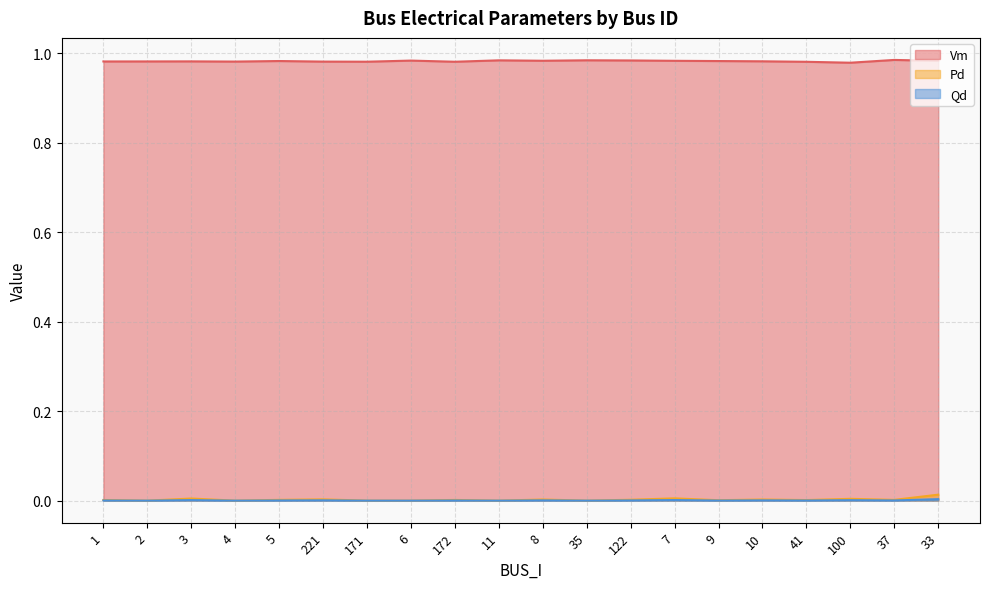

Does the chart display data point markers on the line(s)?

No